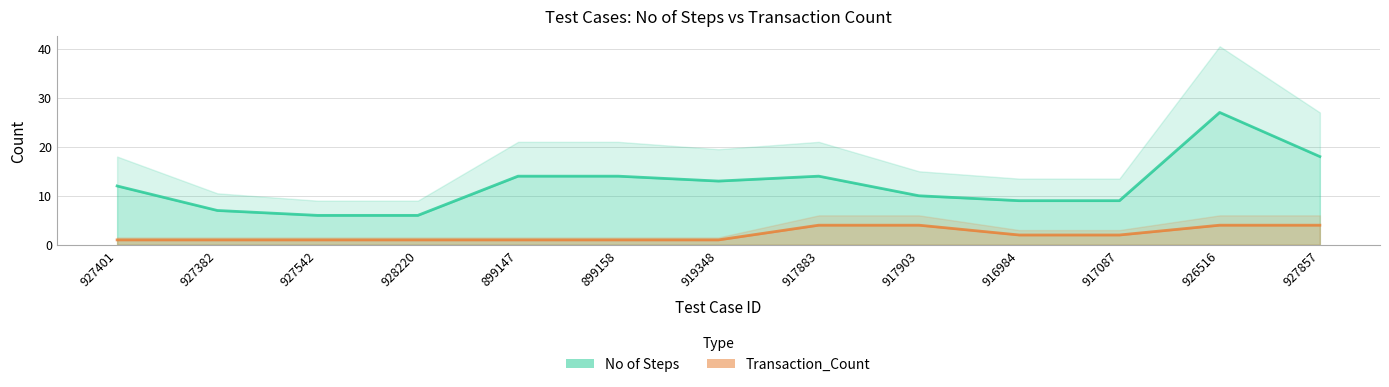

What is the difference between the maximum and second lowest values in the No of Steps series?

21